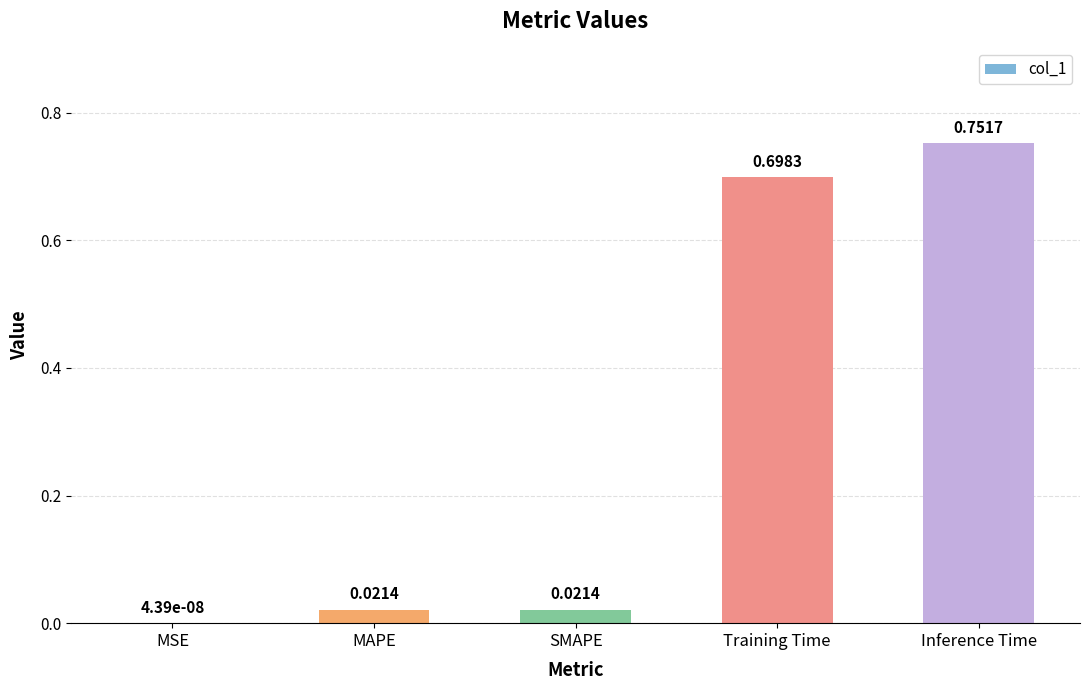

Between Training Time and MSE, which is larger?

Training Time